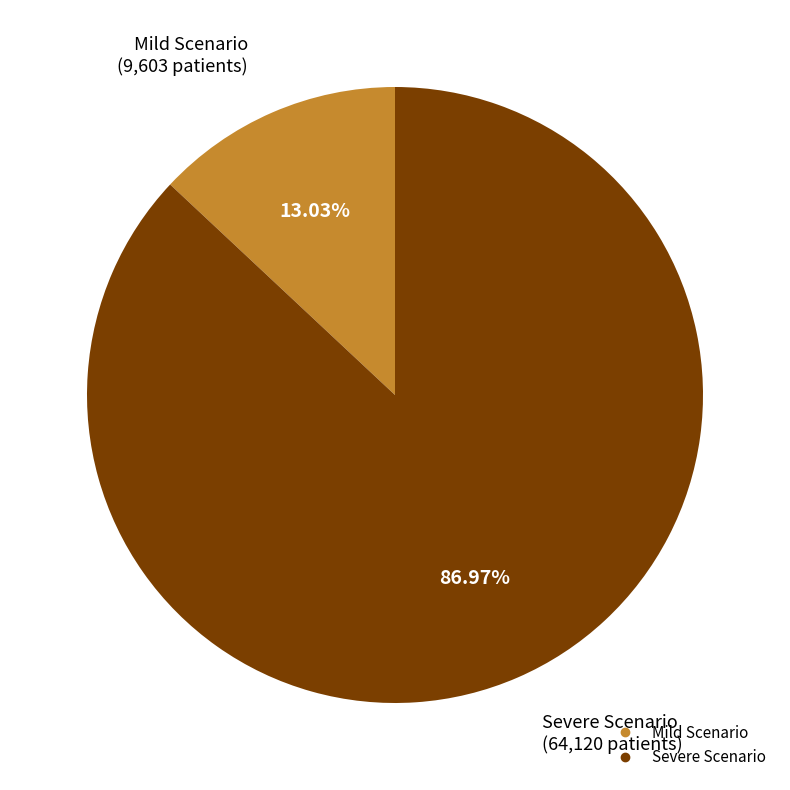

To the nearest percent, what is the difference between the largest and smallest slice percentages?

74%